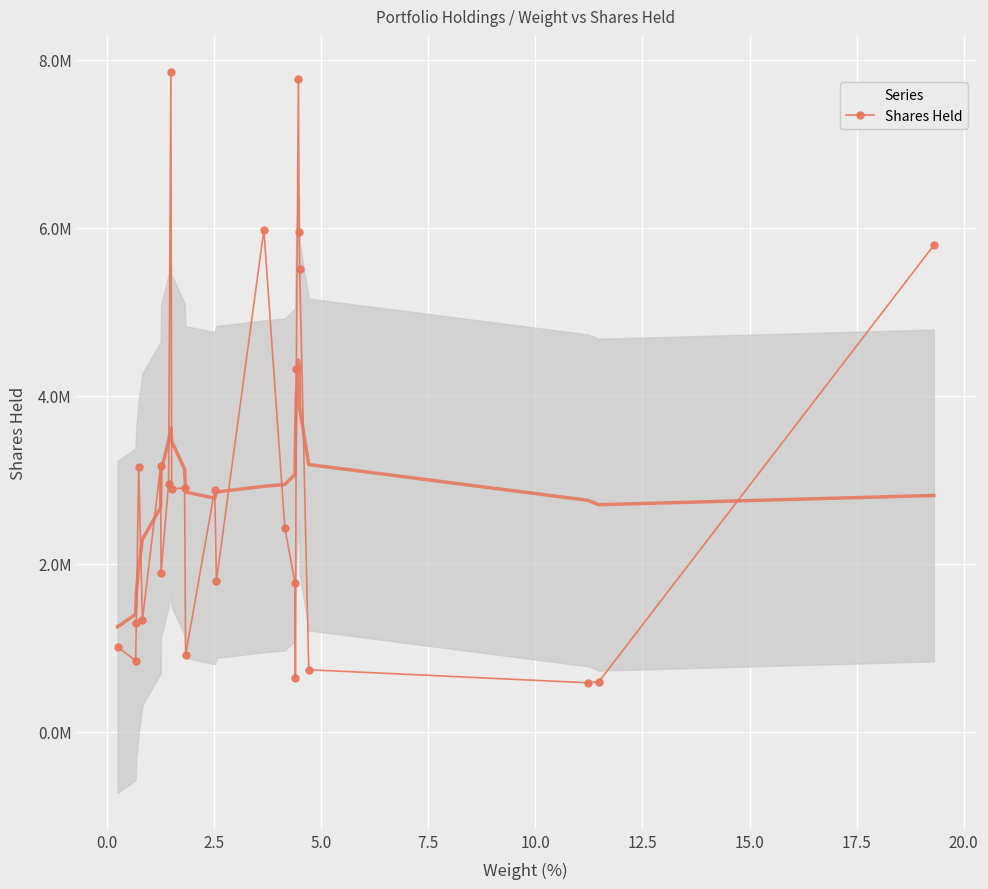

What is the difference between the second highest and minimum values?

7190564